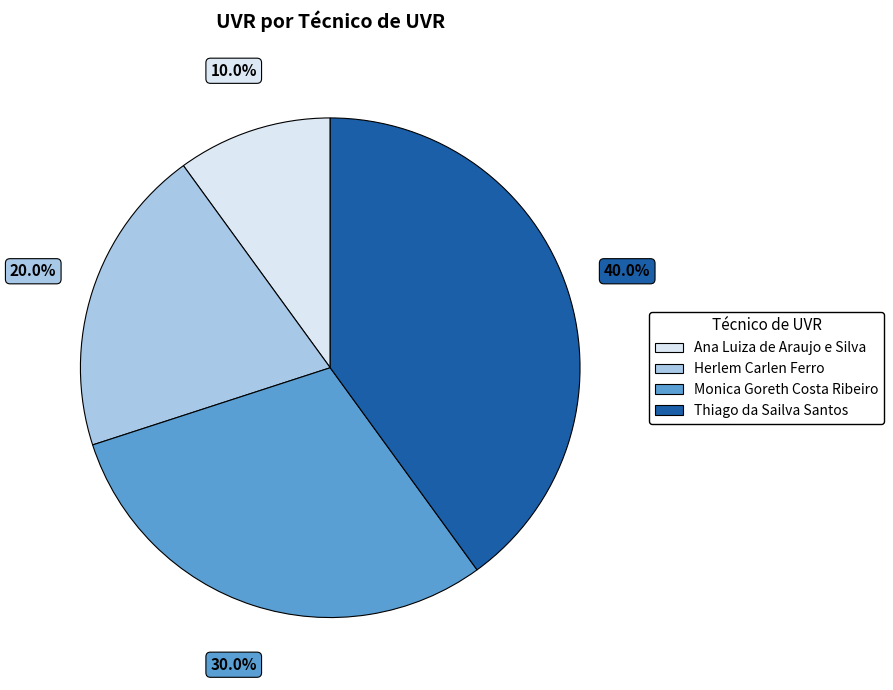

The Monica Goreth Costa Ribeiro slice represents 30% of the pie. True or false?

True